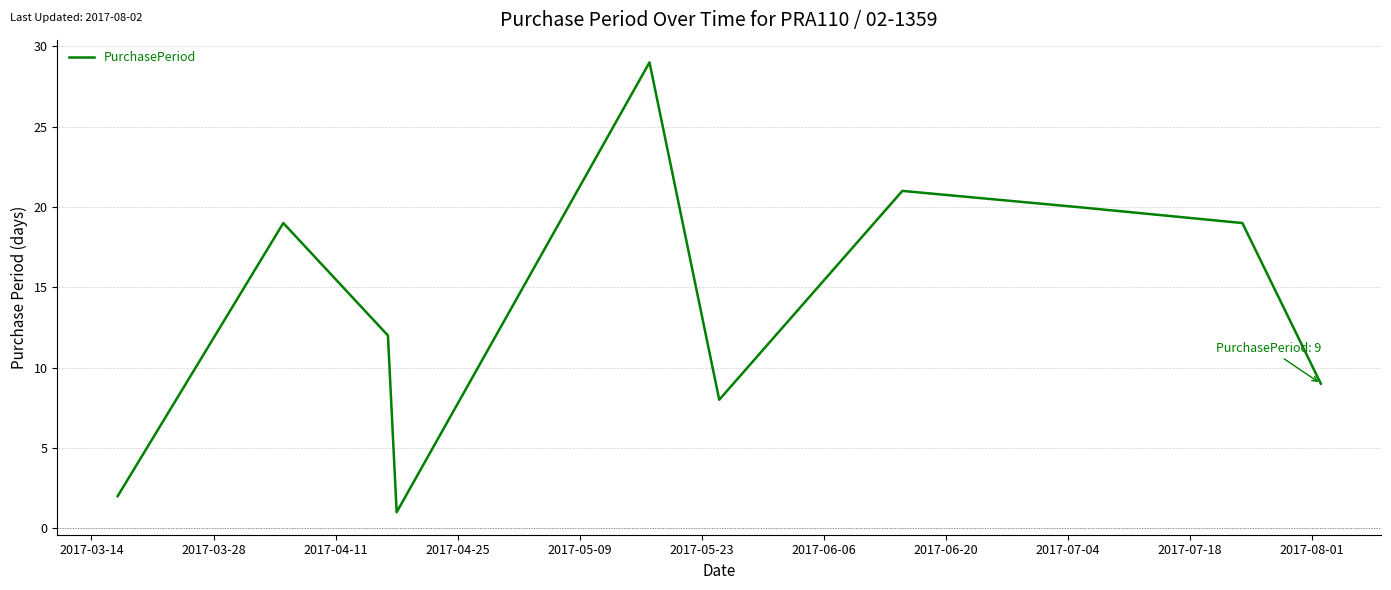

What is the difference between the maximum and minimum values?

28